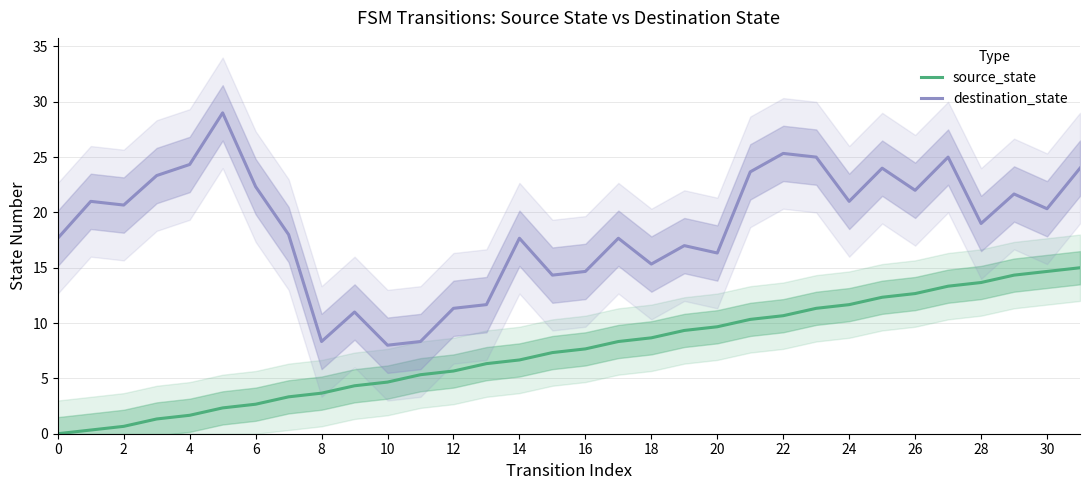

Is it true that source_state equals 16.7 at 20?

False